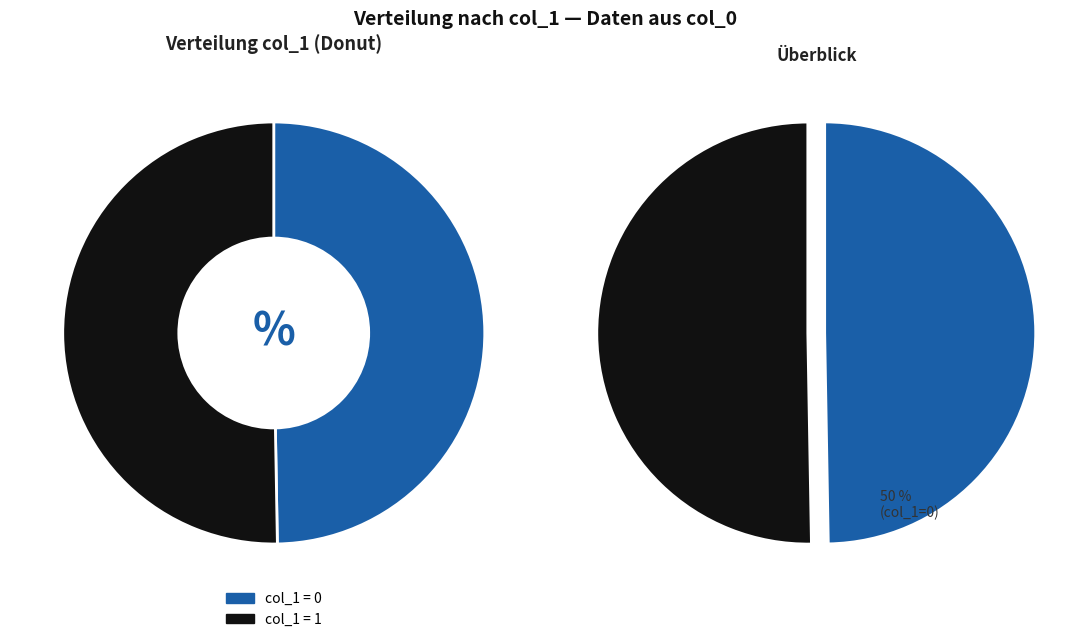

Rank the categories by value from lowest to highest.

col_1=0 (row 1), col_1=1 (row 2)